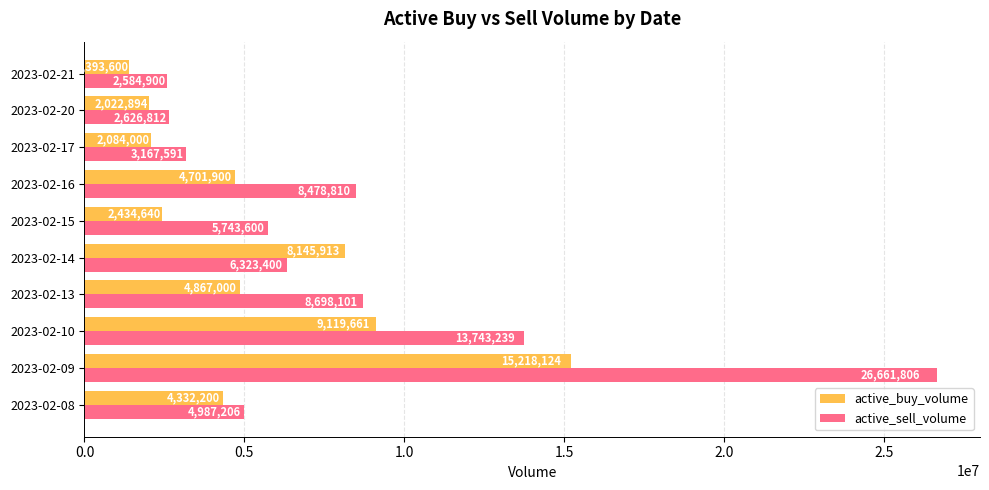

Which category has the lowest value across all series?

2023-02-21